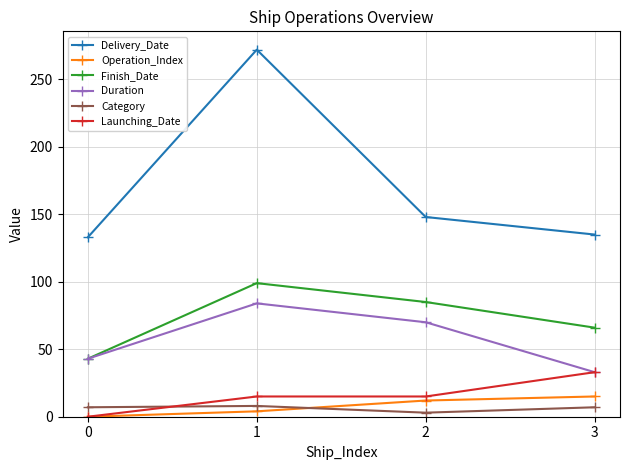

Rank the series by their maximum value, from lowest to highest.

Category, Operation_Index, Launching_Date, Duration, Finish_Date, Delivery_Date